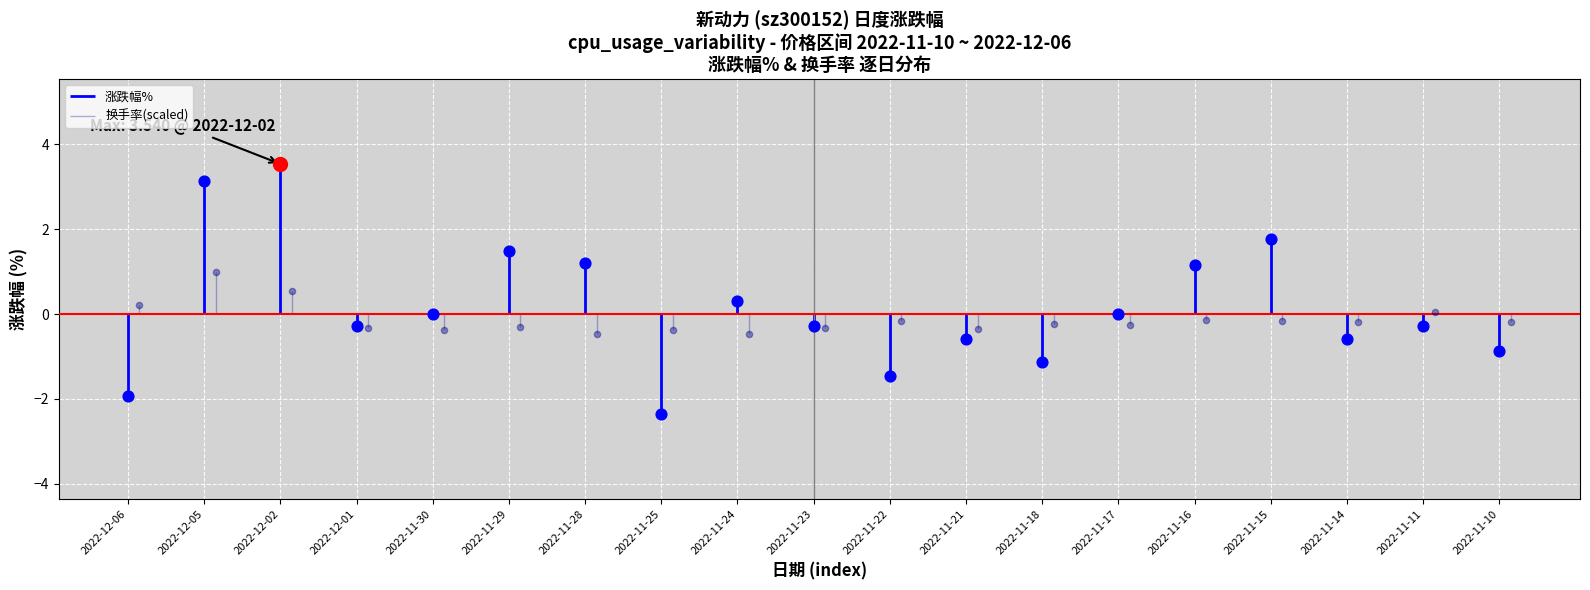

What are all the series names shown in the legend?

涨跌幅%, 换手率(scaled)